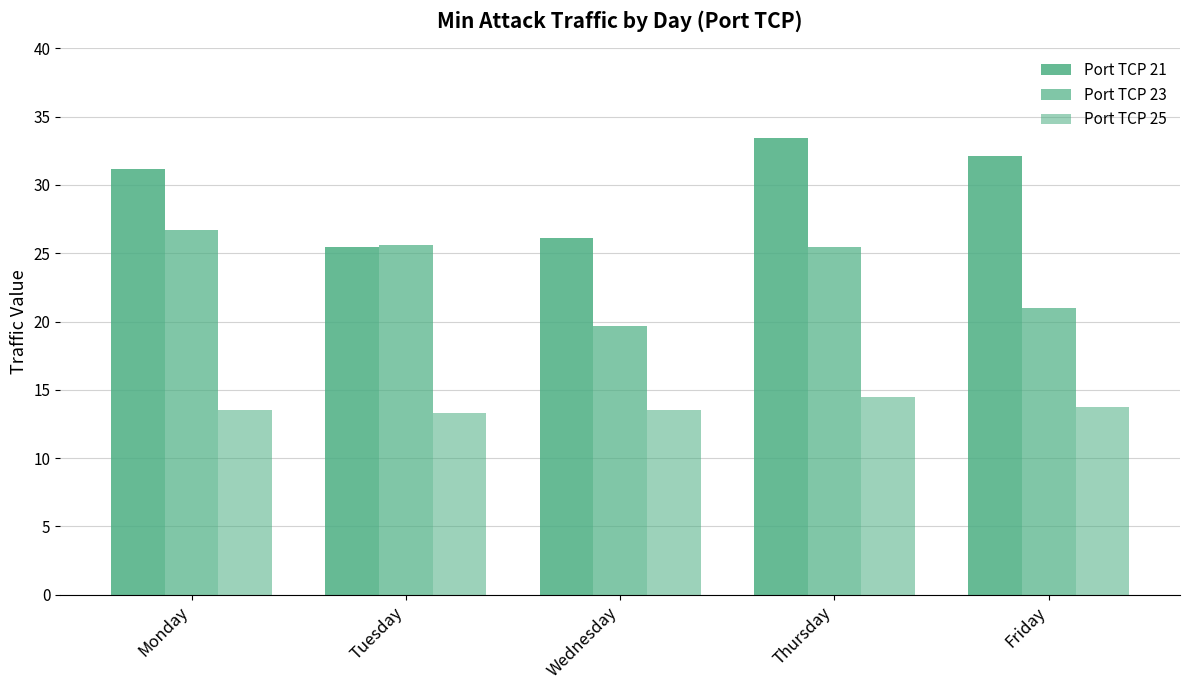

What is the value of the Port TCP 25 bar at the 2nd from the left?

13.3